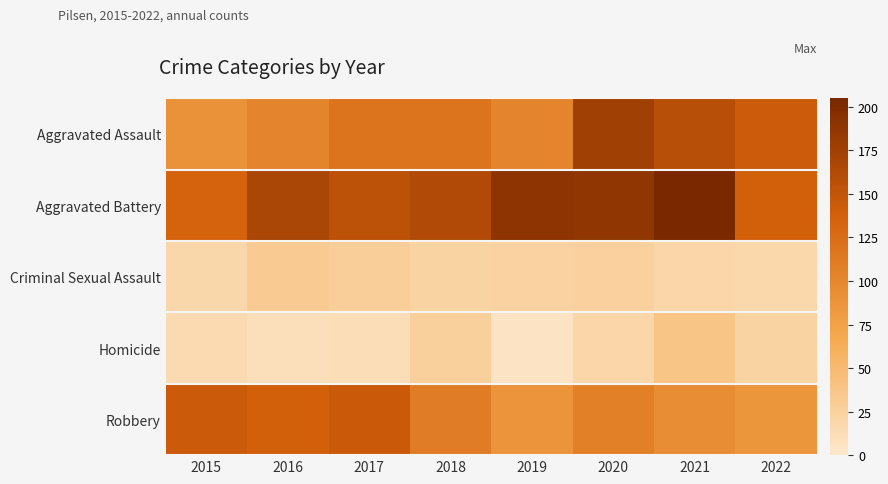

What is the total value across all series at 2017?

455